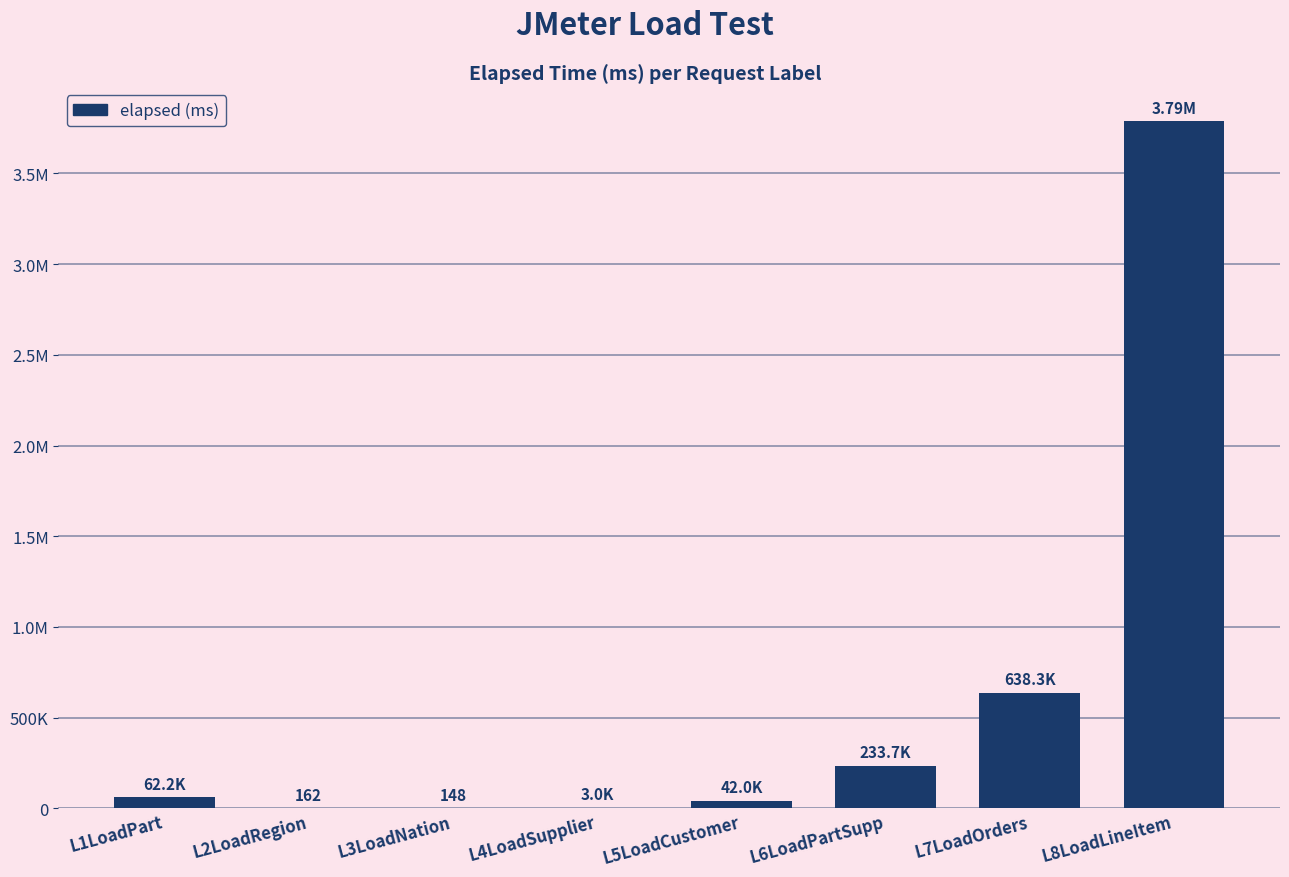

Are the bars horizontal?

No